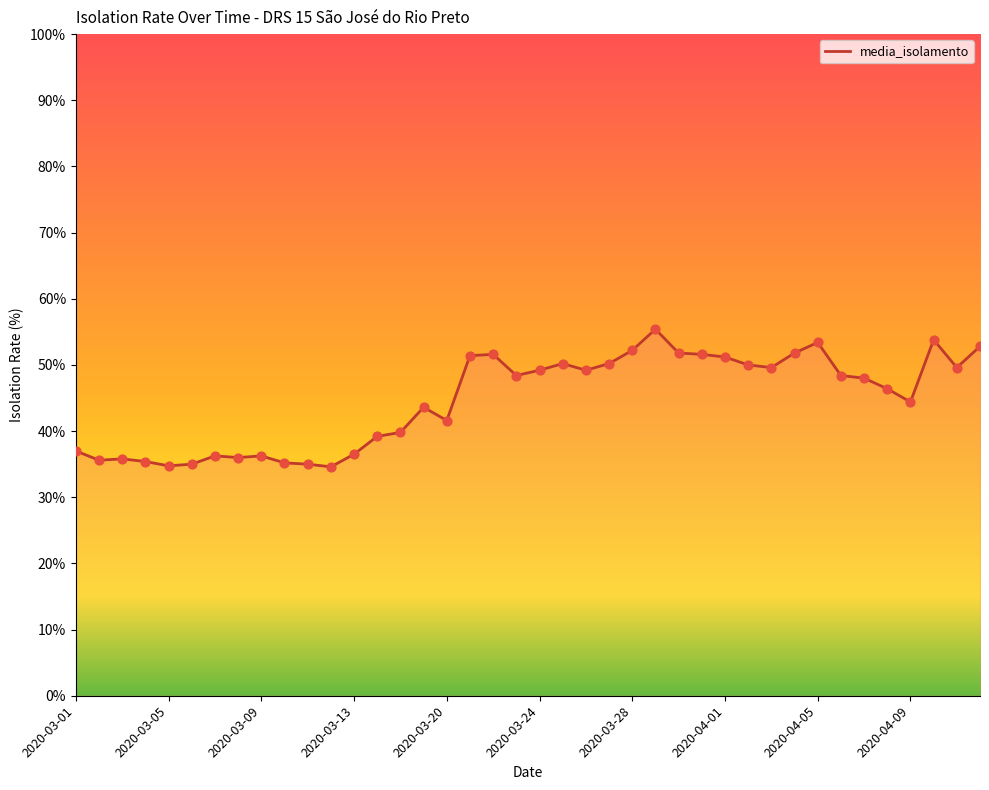

What is the maximum value shown in the chart?

55.4